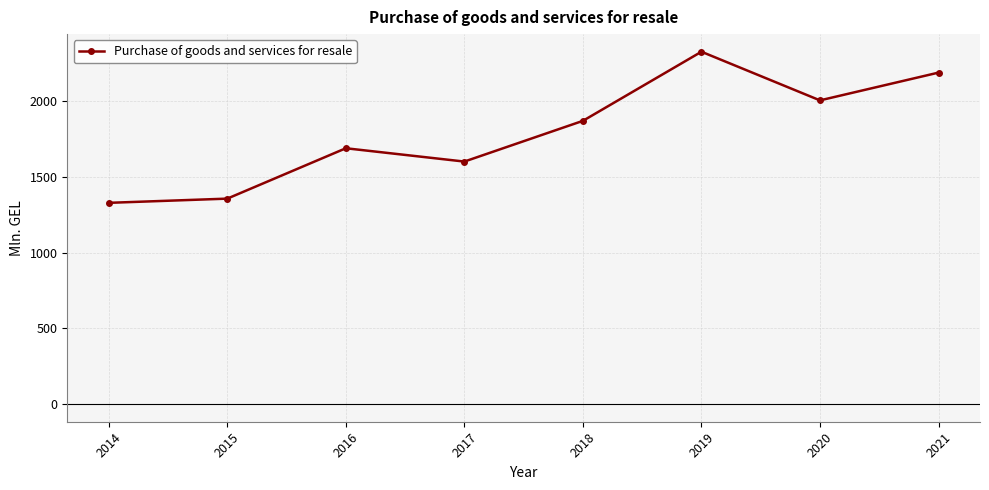

List the labels in order of value, smallest first.

2014, 2015, 2017, 2016, 2018, 2020, 2021, 2019